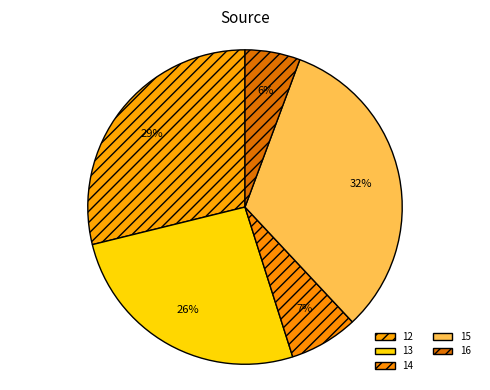

Does 14 represent more than half of the total?

No